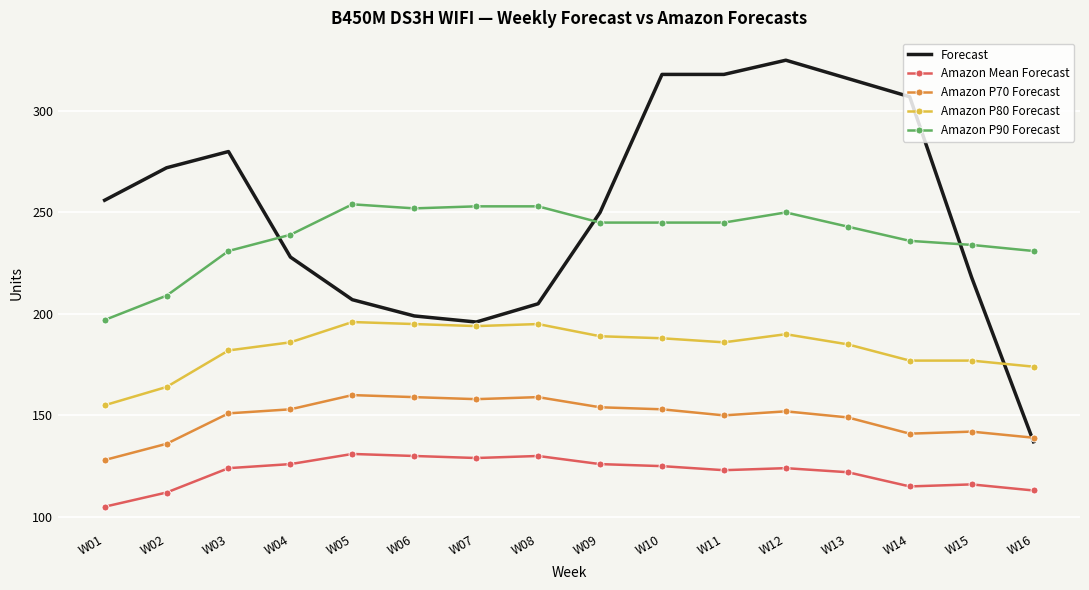

Read the Amazon Mean Forecast value at W07, to the nearest 10.

130